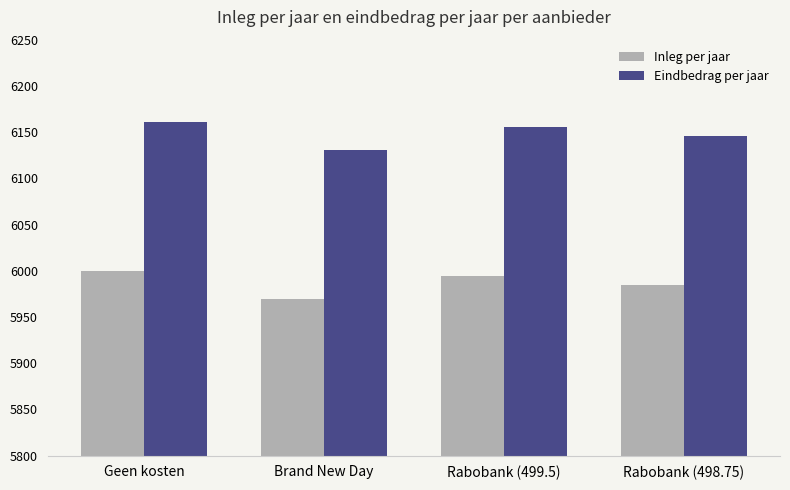

Reading right to left, what are all the values shown in this chart?

Inleg per jaar: Rabobank (498.75)=5985.0	Rabobank (499.5)=5994.0	Brand New Day=5970.0	Geen kosten=6000.0
Eindbedrag per jaar: Rabobank (498.75)=6145.9	Rabobank (499.5)=6155.1	Brand New Day=6130.5	Geen kosten=6161.3